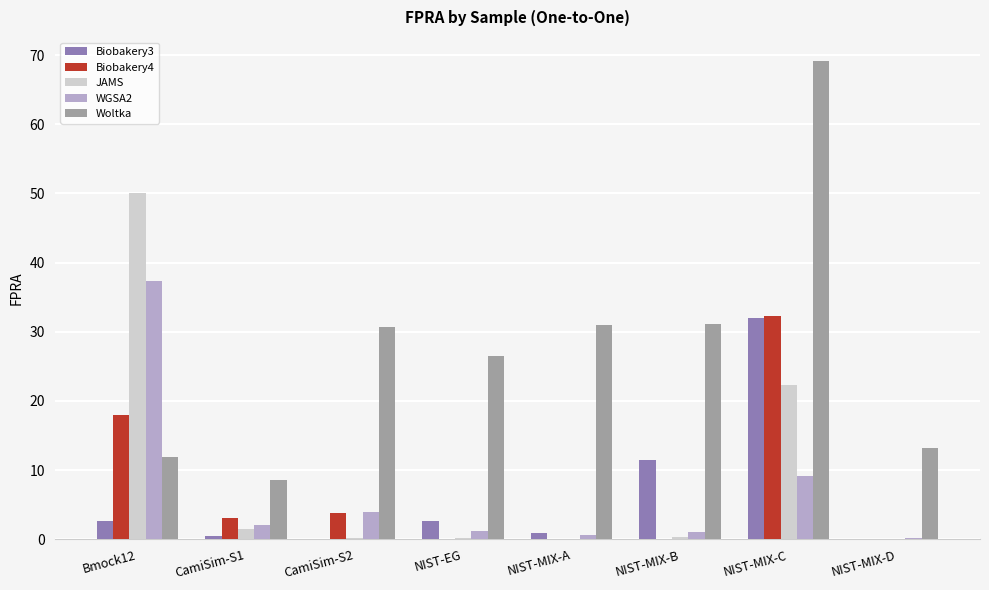

Which category has the highest value in the WGSA2 series?

Bmock12